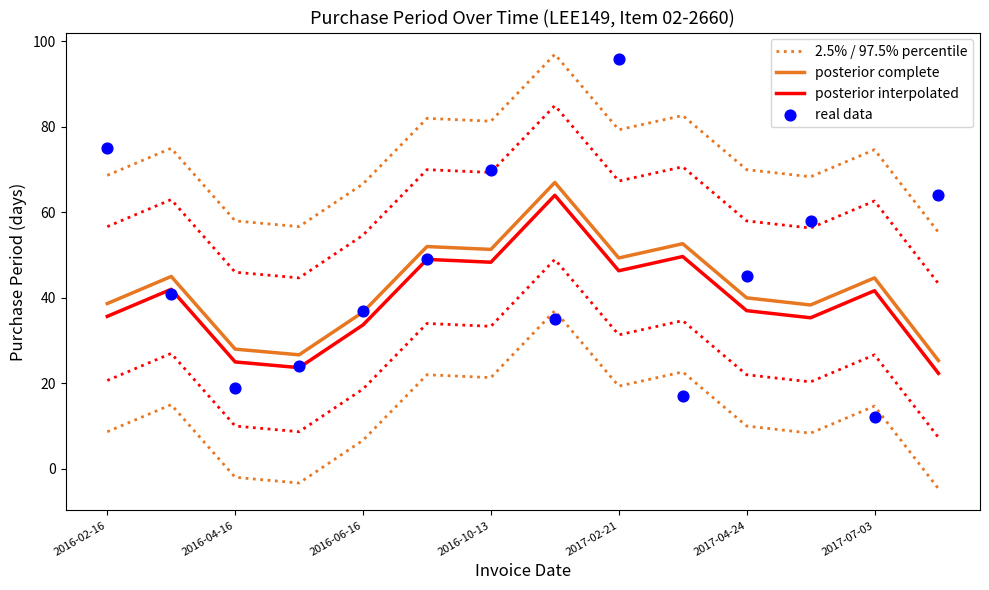

What are all the series names shown in the legend?

2.5% / 97.5% percentile, posterior complete, posterior interpolated, real data